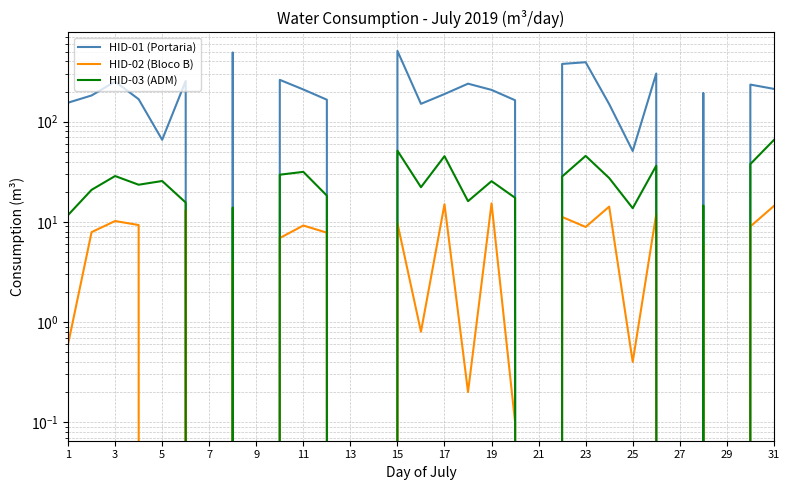

Does the chart have visible grid lines?

Yes